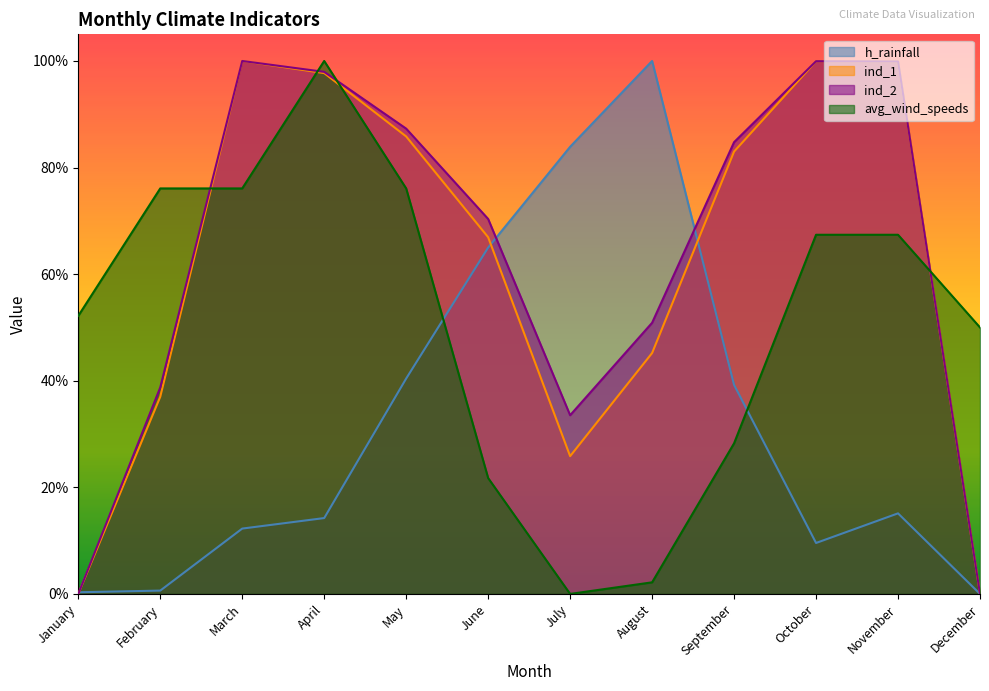

List the series in order of their peak value, lowest first.

h_rainfall, ind_1, ind_2, avg_wind_speeds